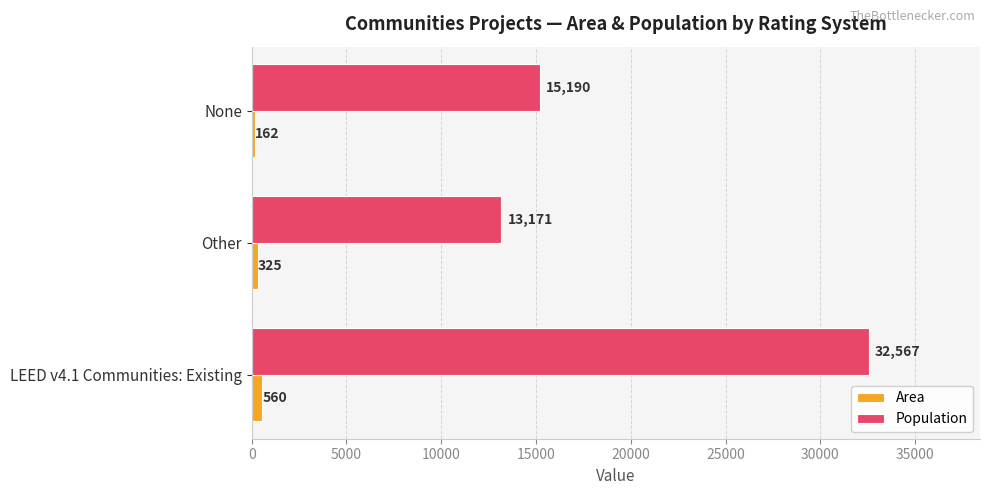

Which series has the widest spread of values?

Population